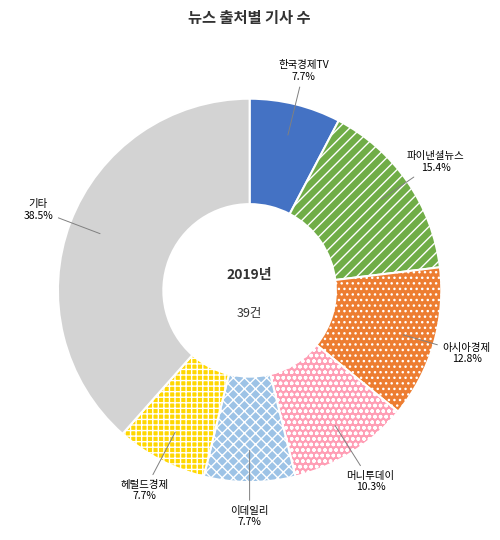

Which slice is the largest?

기타